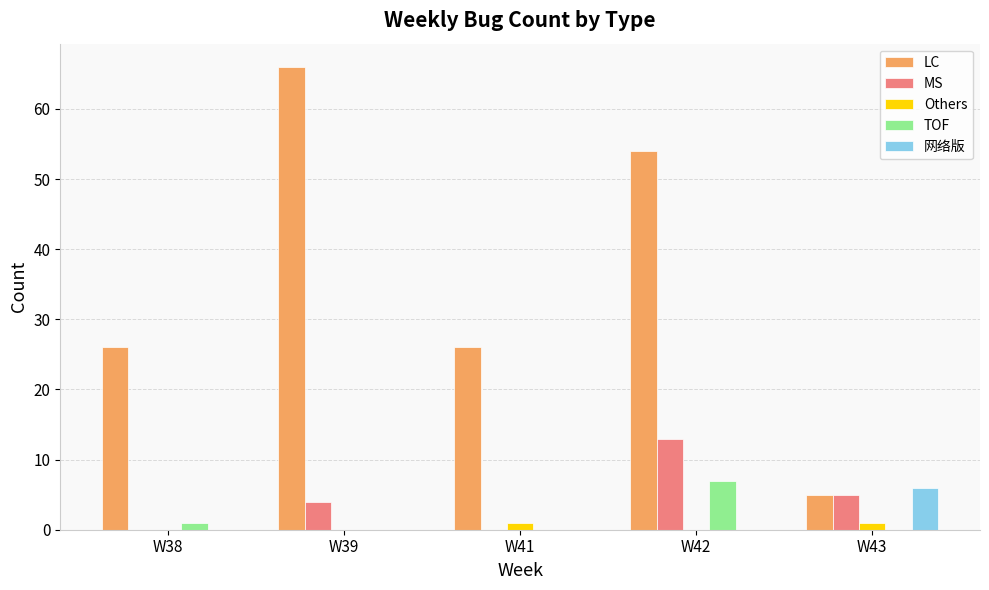

How many 网络版 values are between 0 and 1?

4